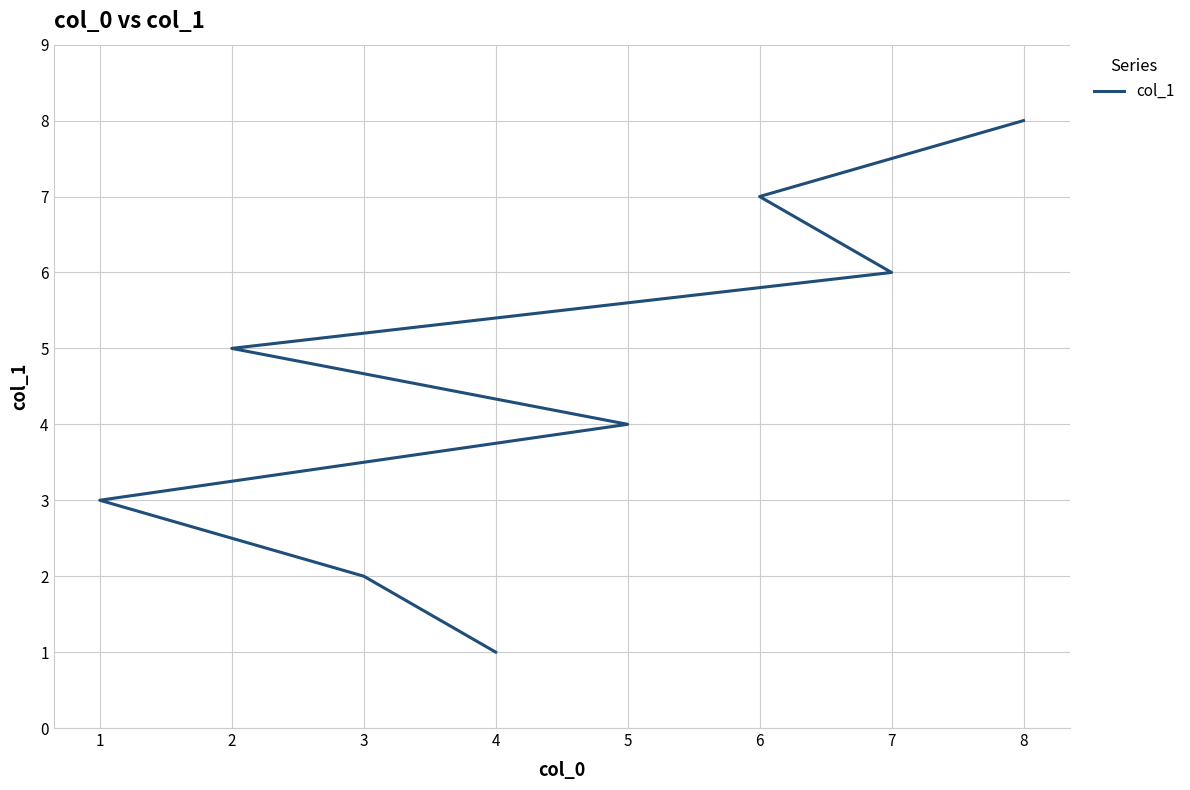

How many series are shown in this chart?

1